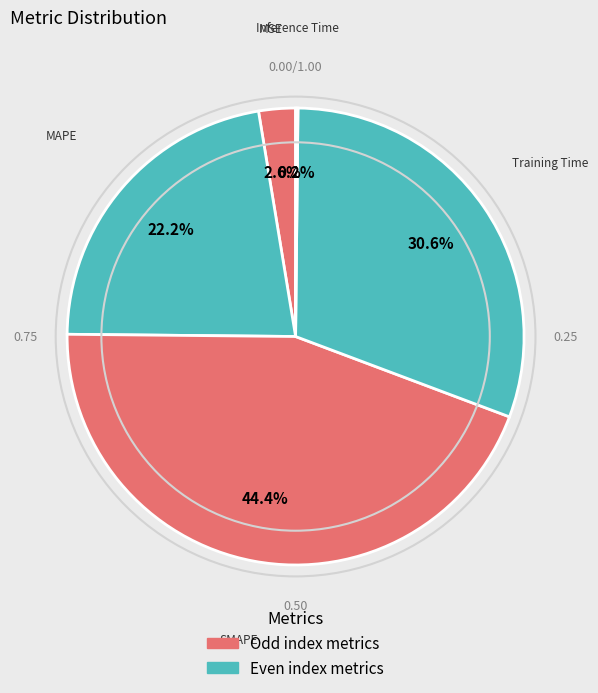

Is there a majority slice in this chart?

No